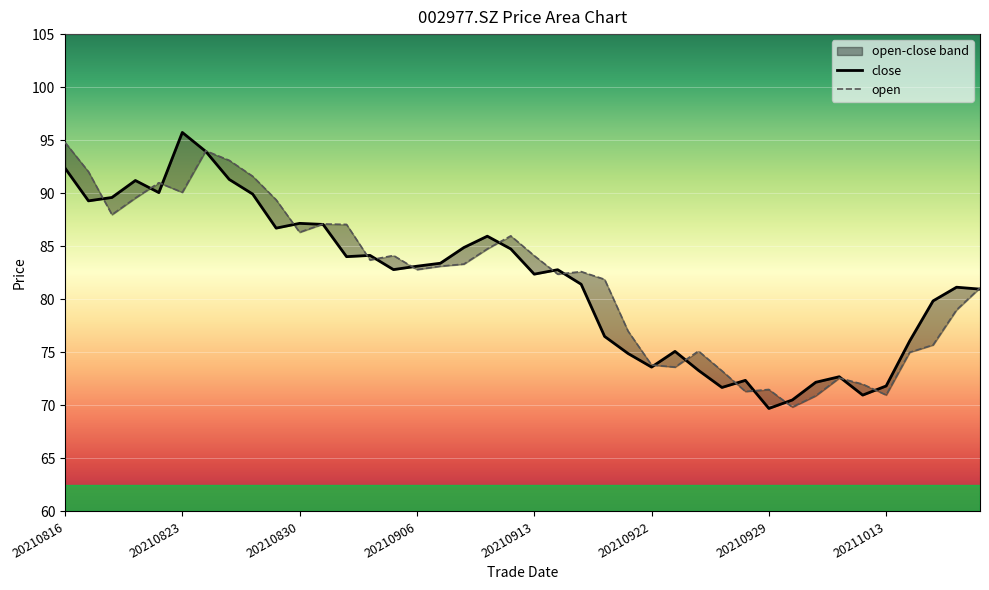

What are all the series names shown in the legend?

close, open